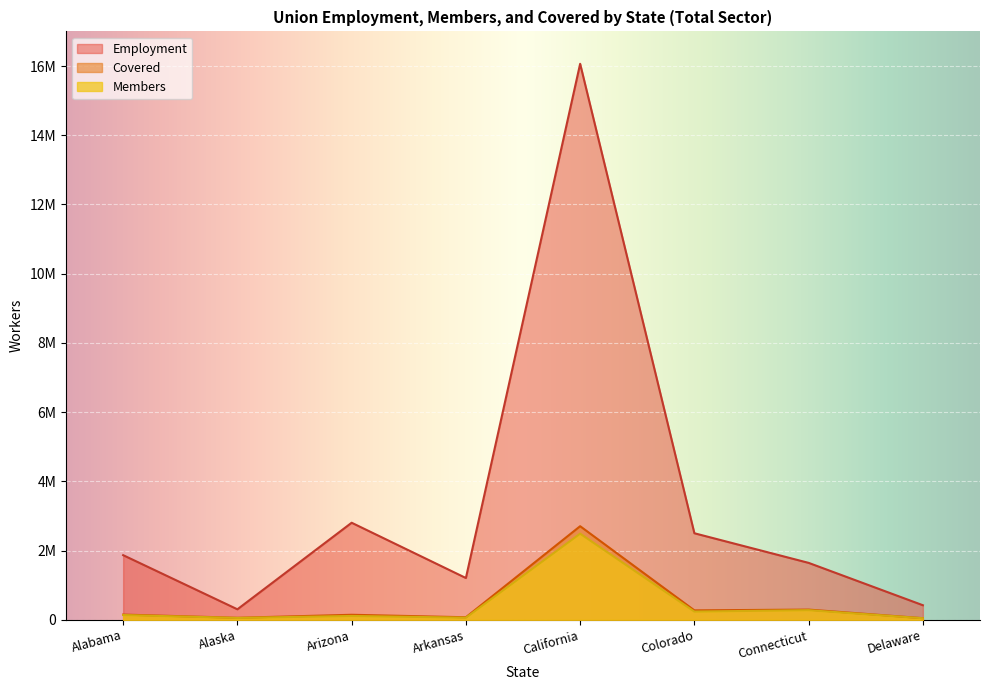

How many lines are shown in the chart?

3